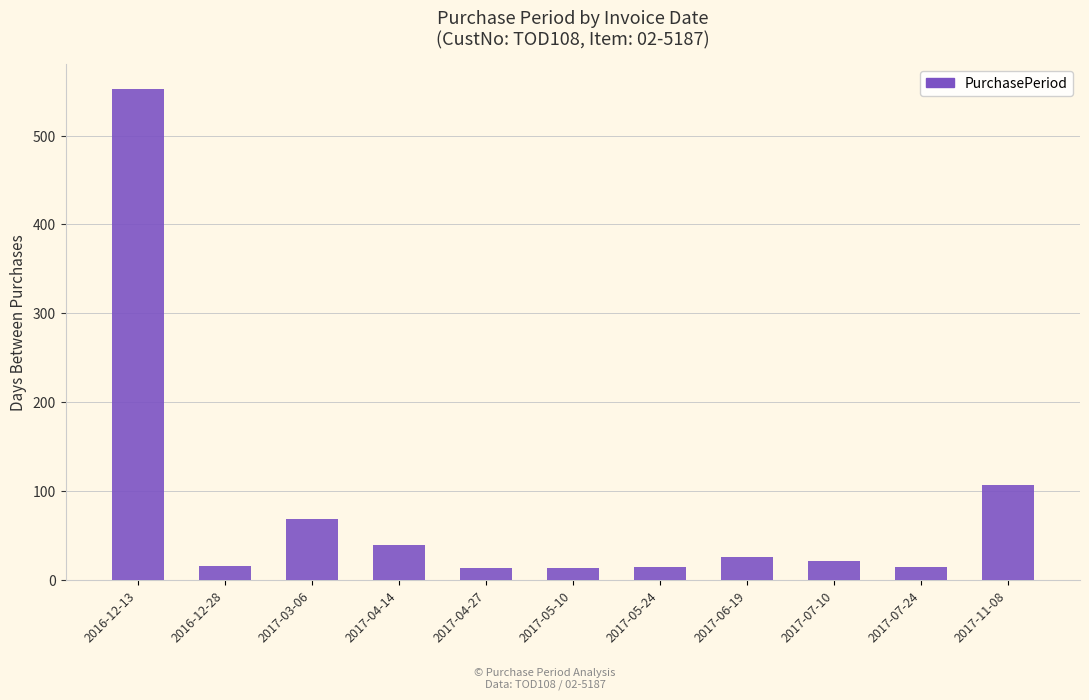

What is the ratio of the value at 2016-12-13 to the value at 2017-06-19?

21.3